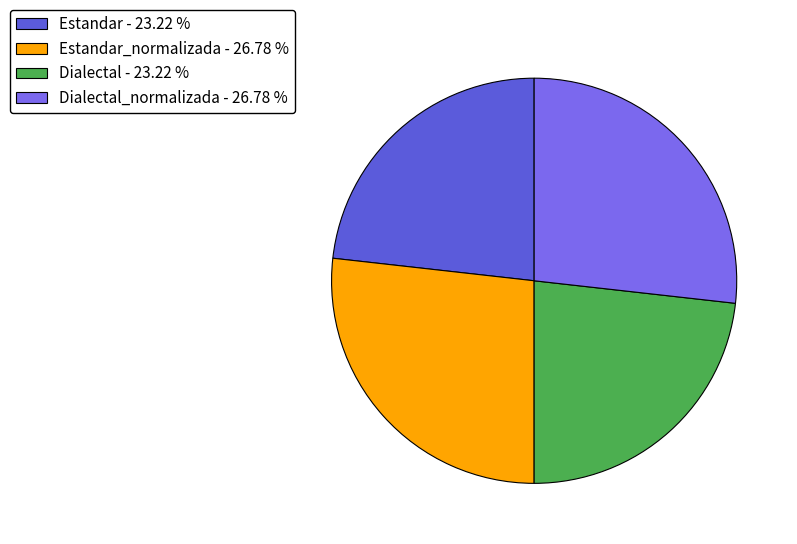

How many segments does this pie chart have?

4